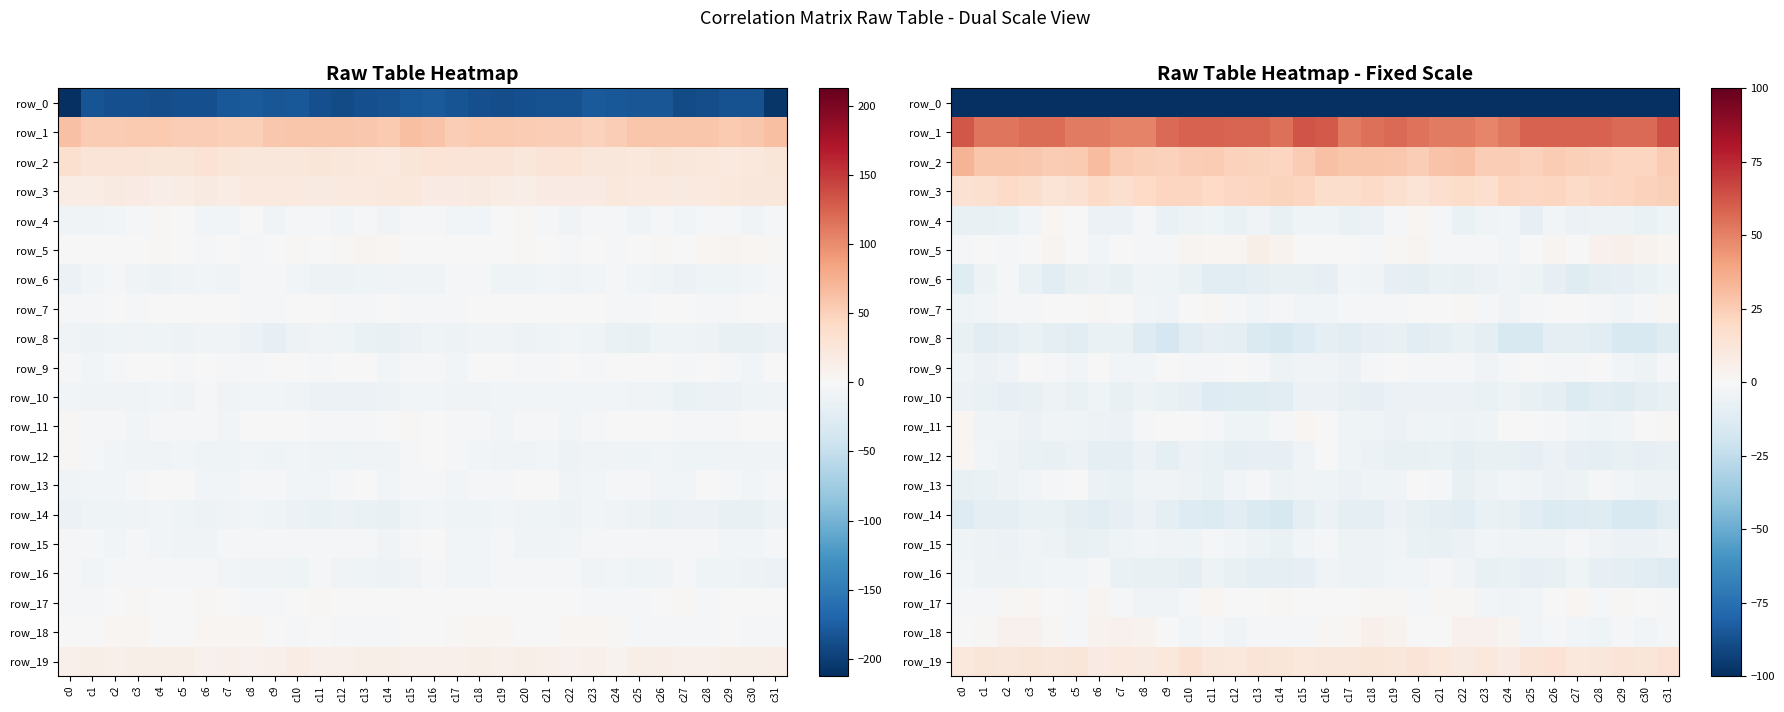

What is the approximate value of row_2 at c11?

25.1